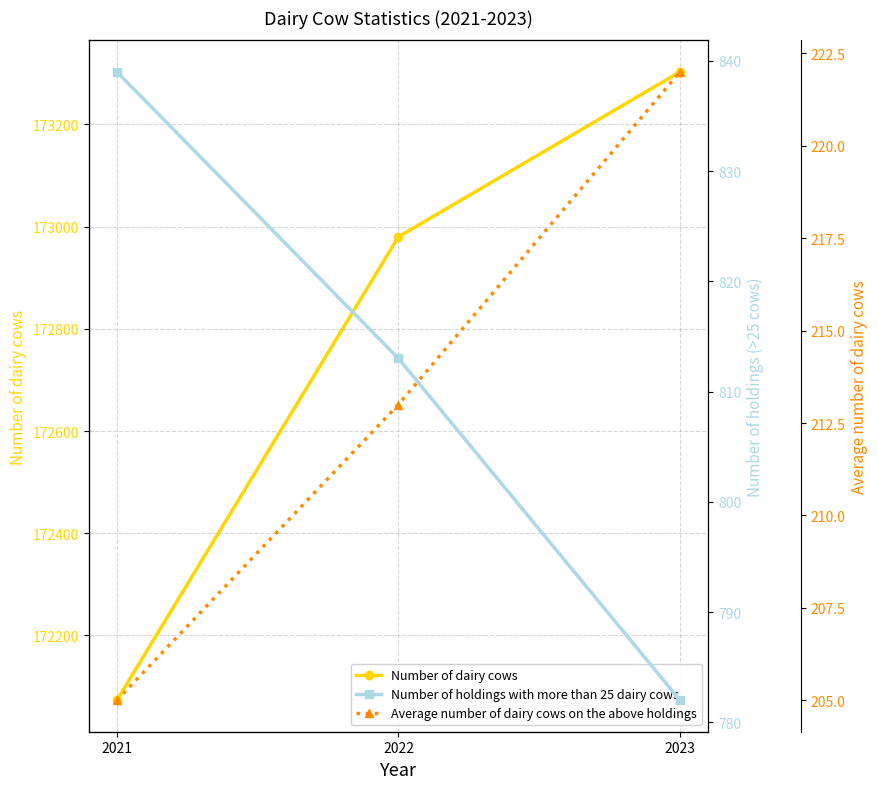

The Number of dairy cows series shows 115801 at 2022. True or false?

False